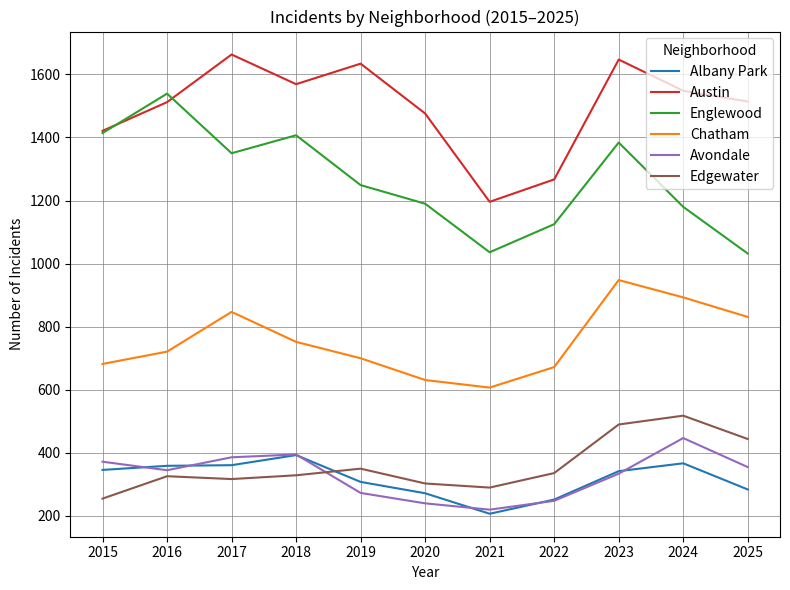

At 2024, list the series in order from smallest to largest.

Albany Park, Avondale, Edgewater, Chatham, Englewood, Austin